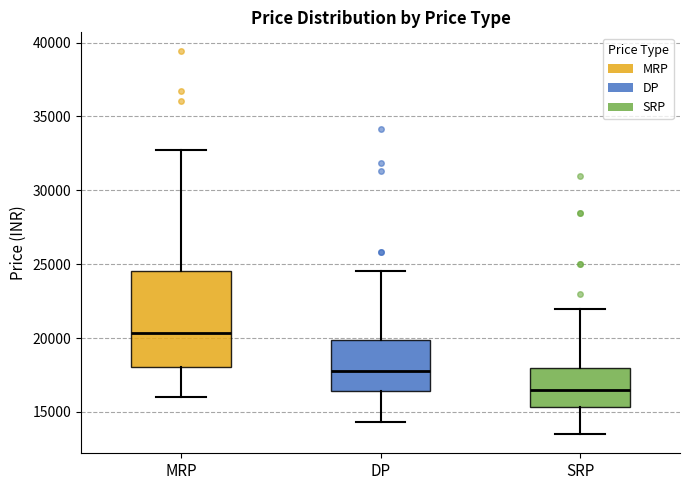

Comparing the boxes themselves (not the whiskers), which one is the tallest?

MRP